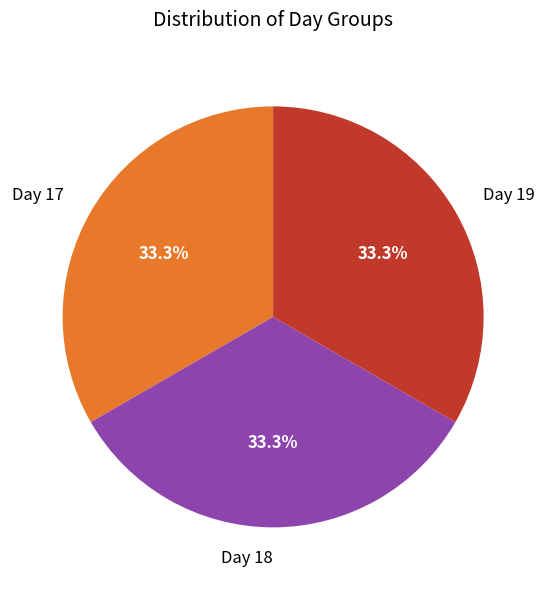

How many slices are in this pie chart?

3